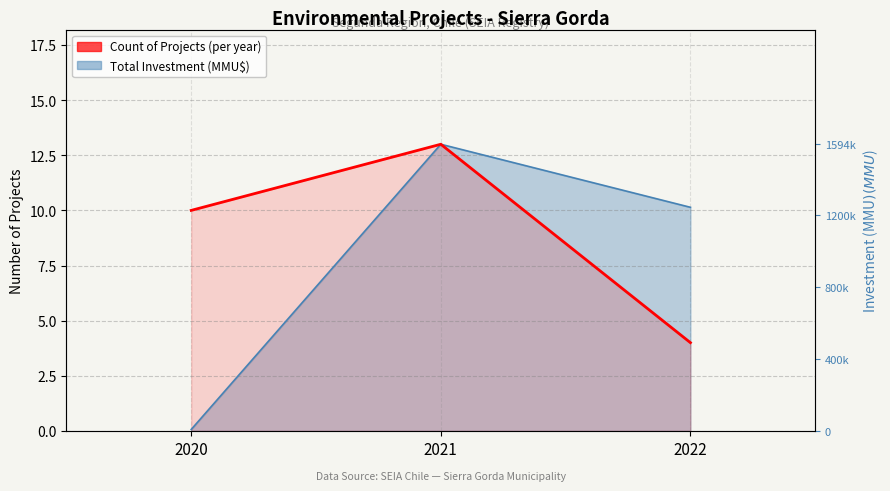

Count the values in the range 4 to 13.

3